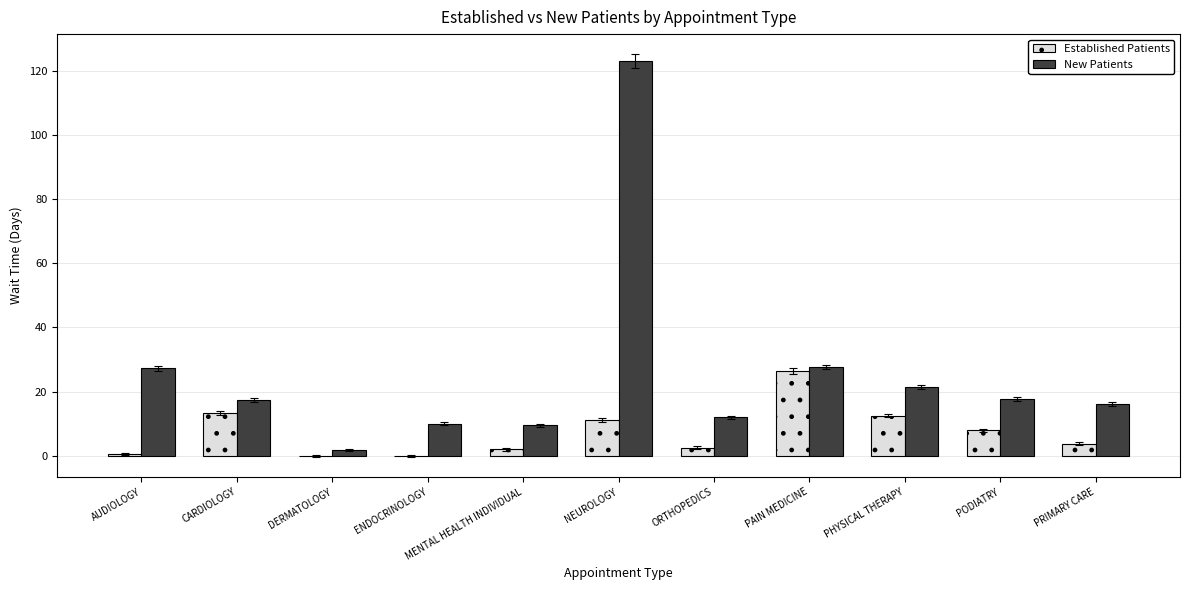

What are all the series names shown in the legend?

Established Patients, New Patients